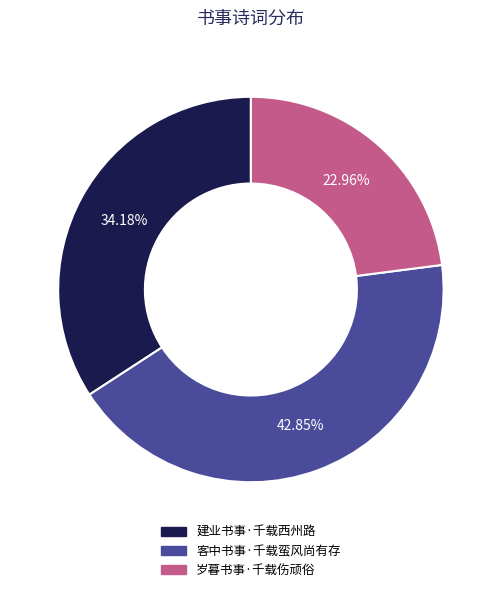

Does 建业书事·千载西州路 account for over 50% of the chart?

No